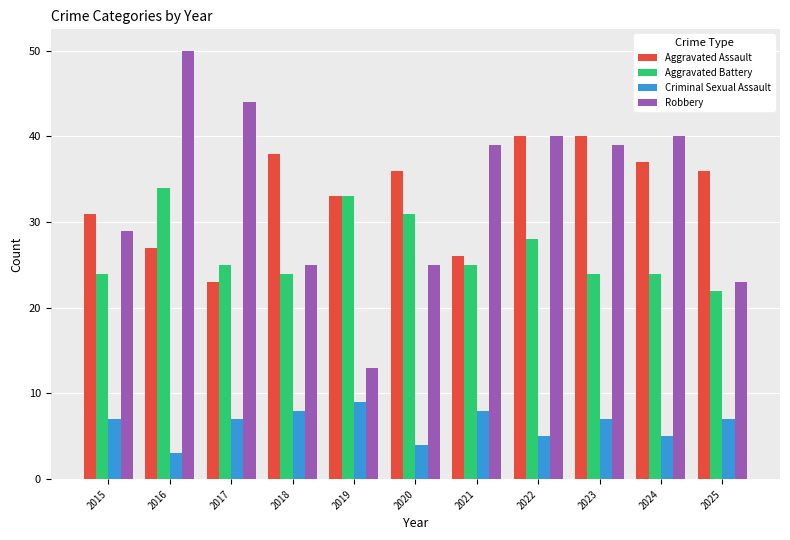

How many bars are there in each group?

4